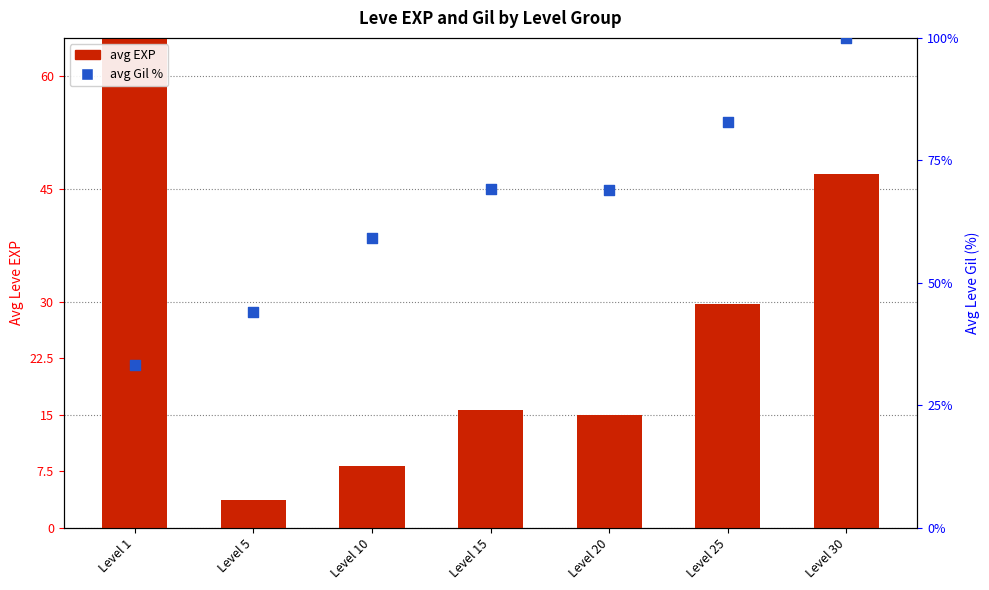

What is the total value across all series at Level 1?

243.9